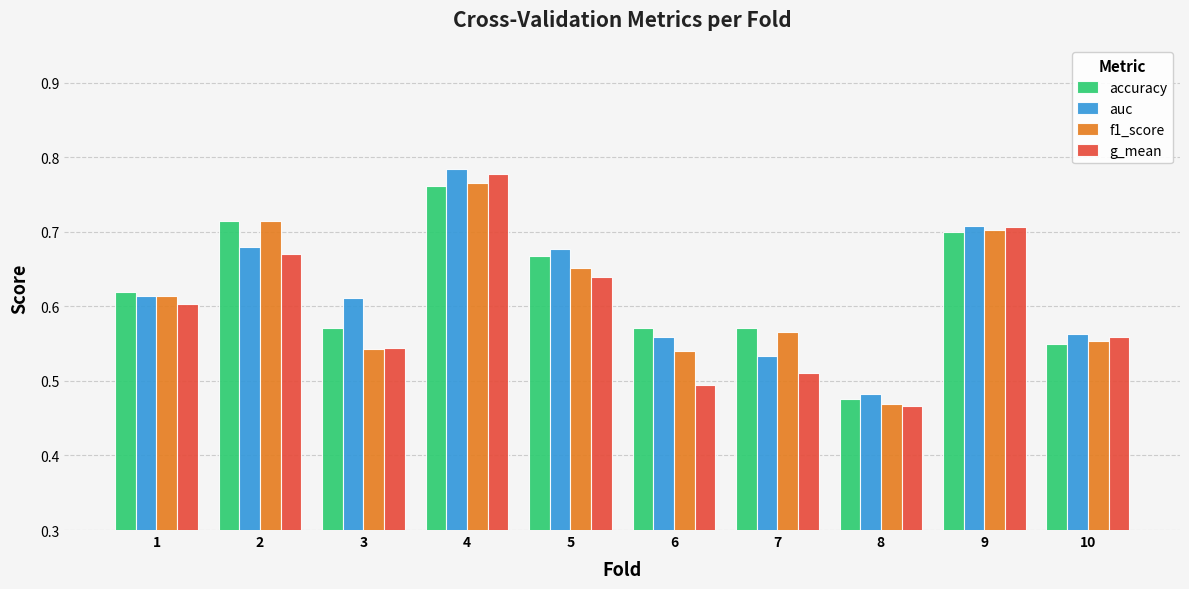

Which category has the highest value across all series?

4